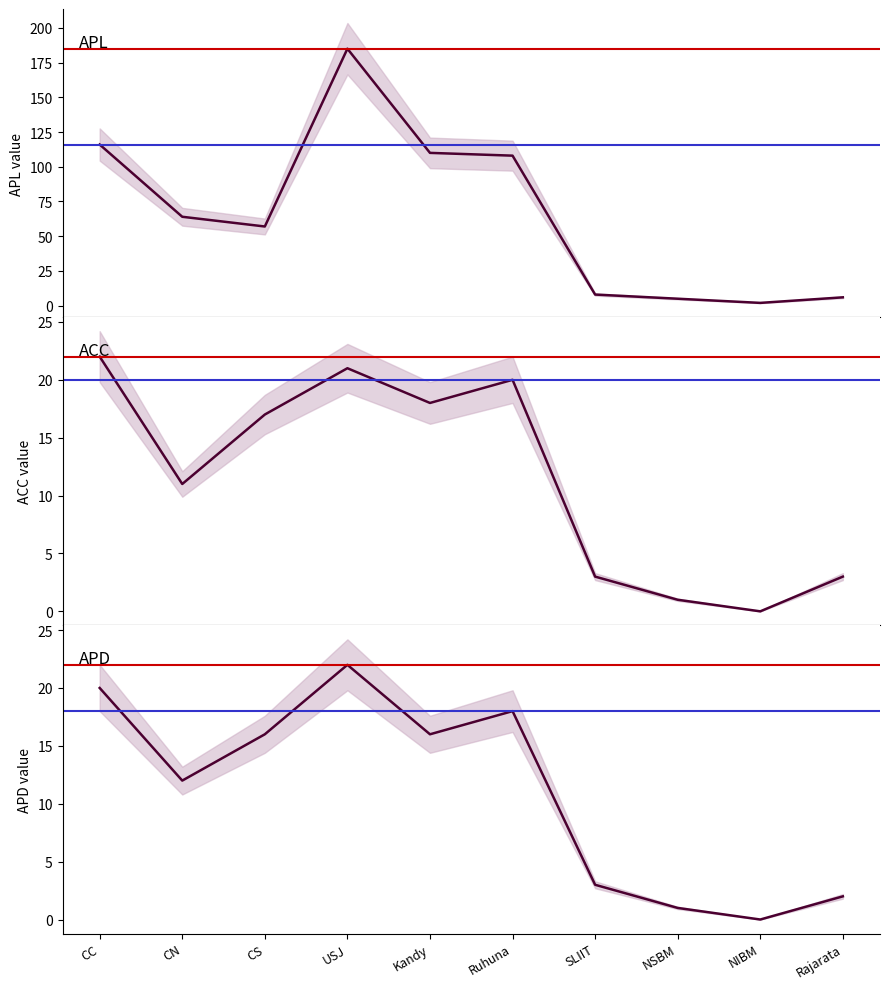

The APD series shows 20 at CC. True or false?

True